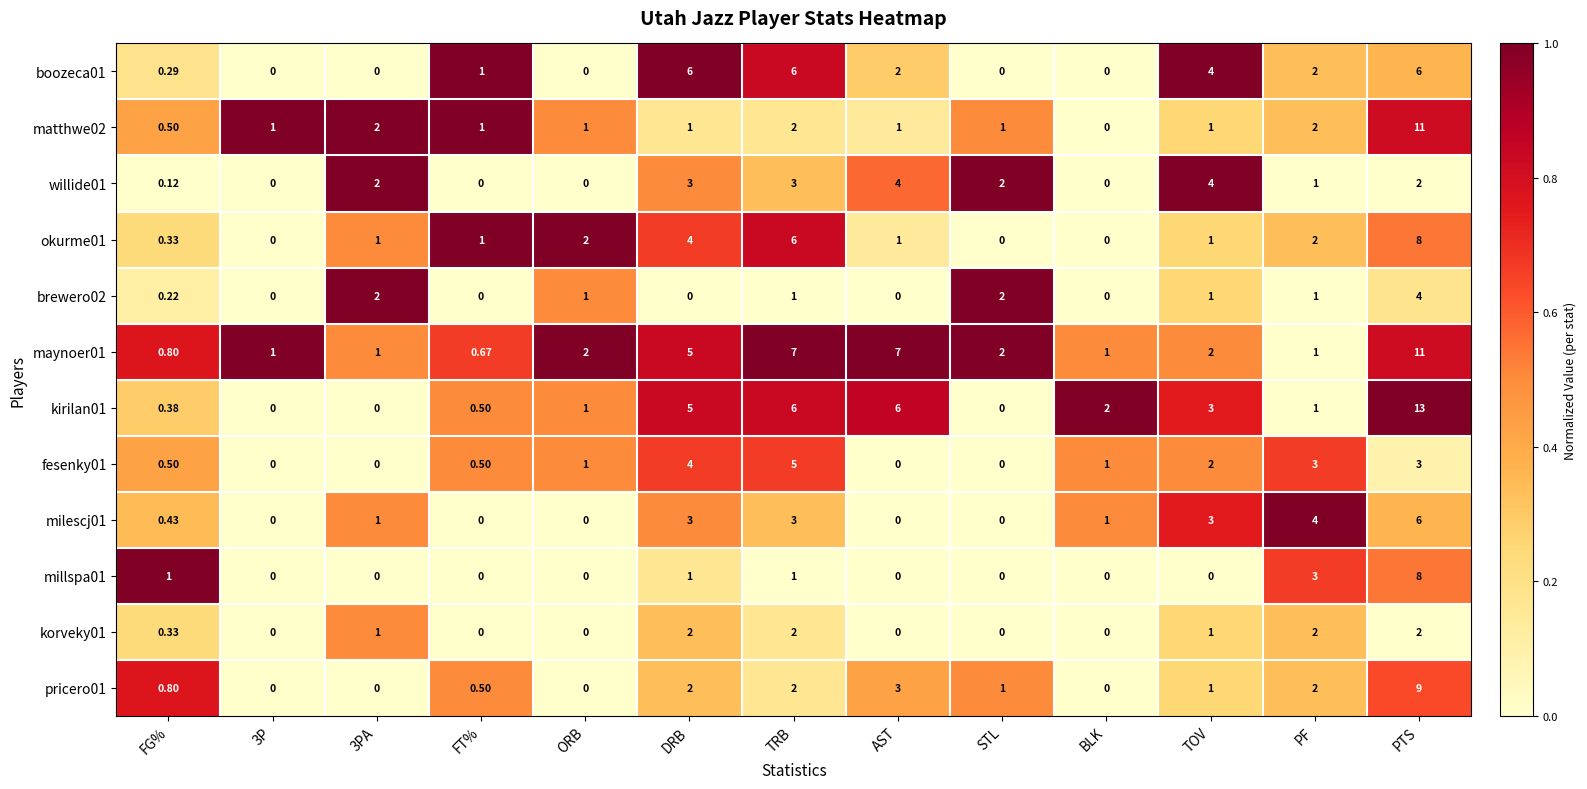

At which category is the sum across all series the highest?

PTS